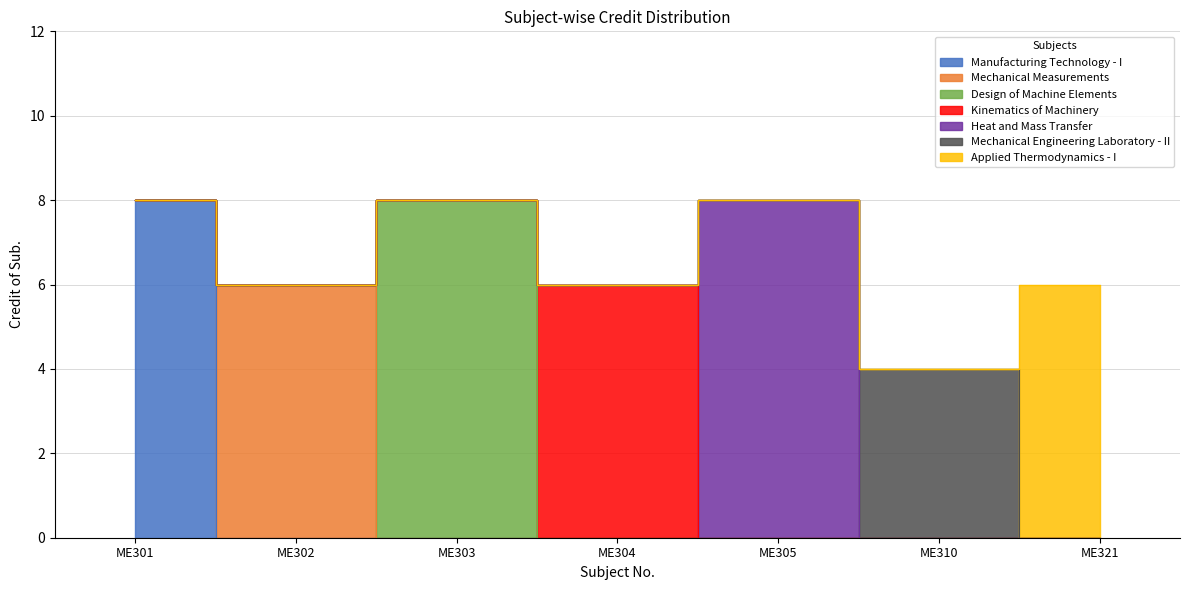

At which category does the chart reach its peak across all series?

ME301